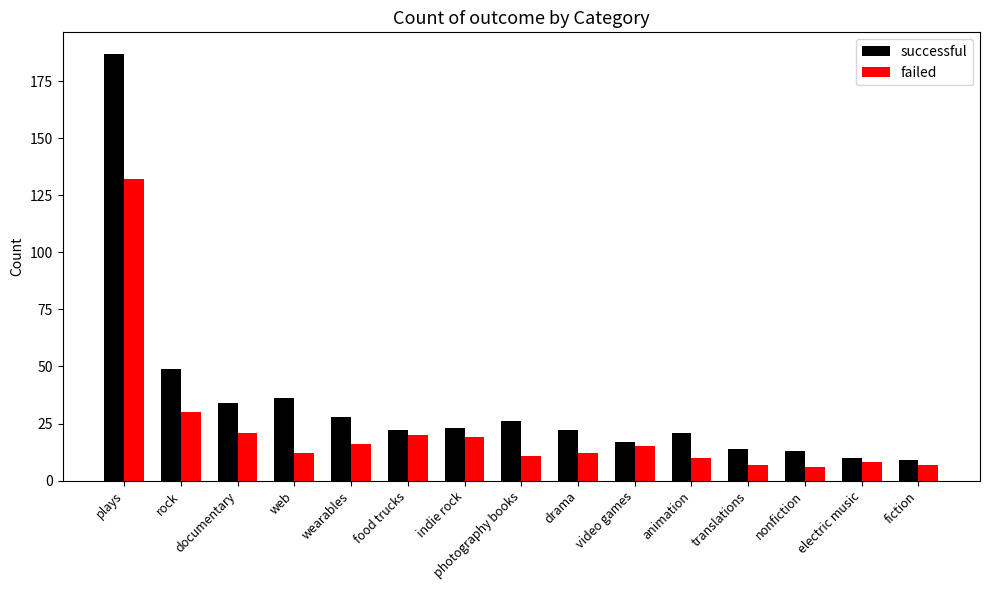

What is the lowest value of the failed series?

6